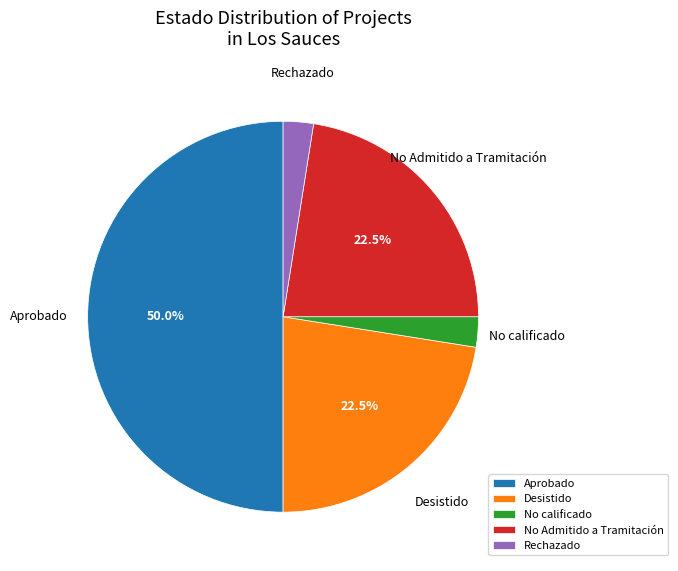

Between Rechazado and Aprobado, which is larger?

Aprobado